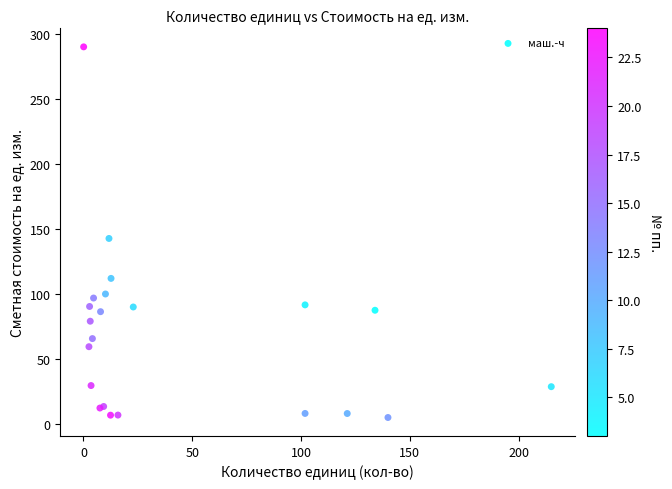

What Y value in the scatter plot is closest to 147?

142.7